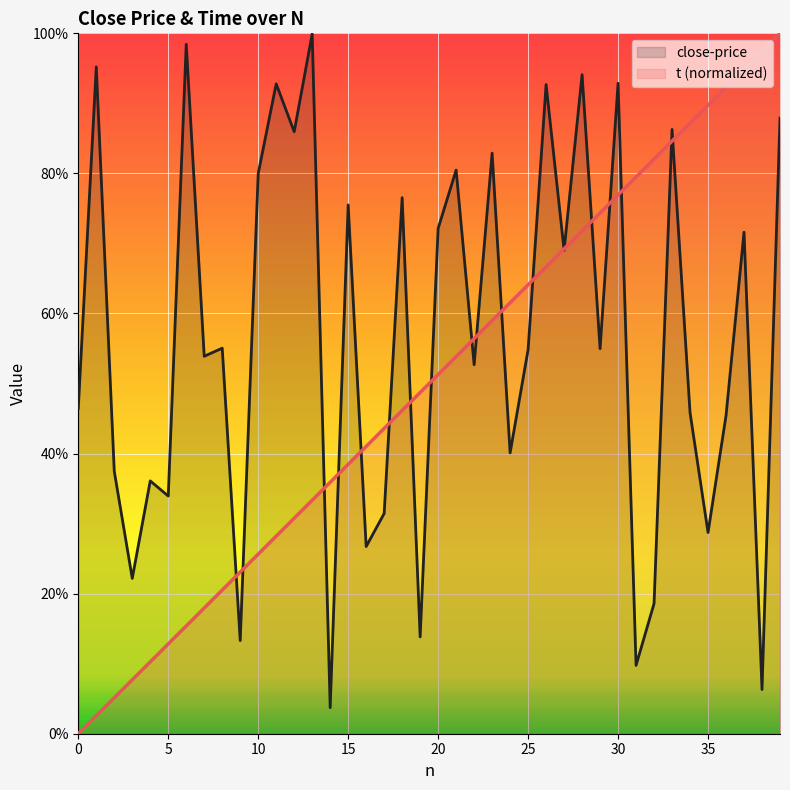

Rank the series by their maximum value, from lowest to highest.

close-price, t (normalized)